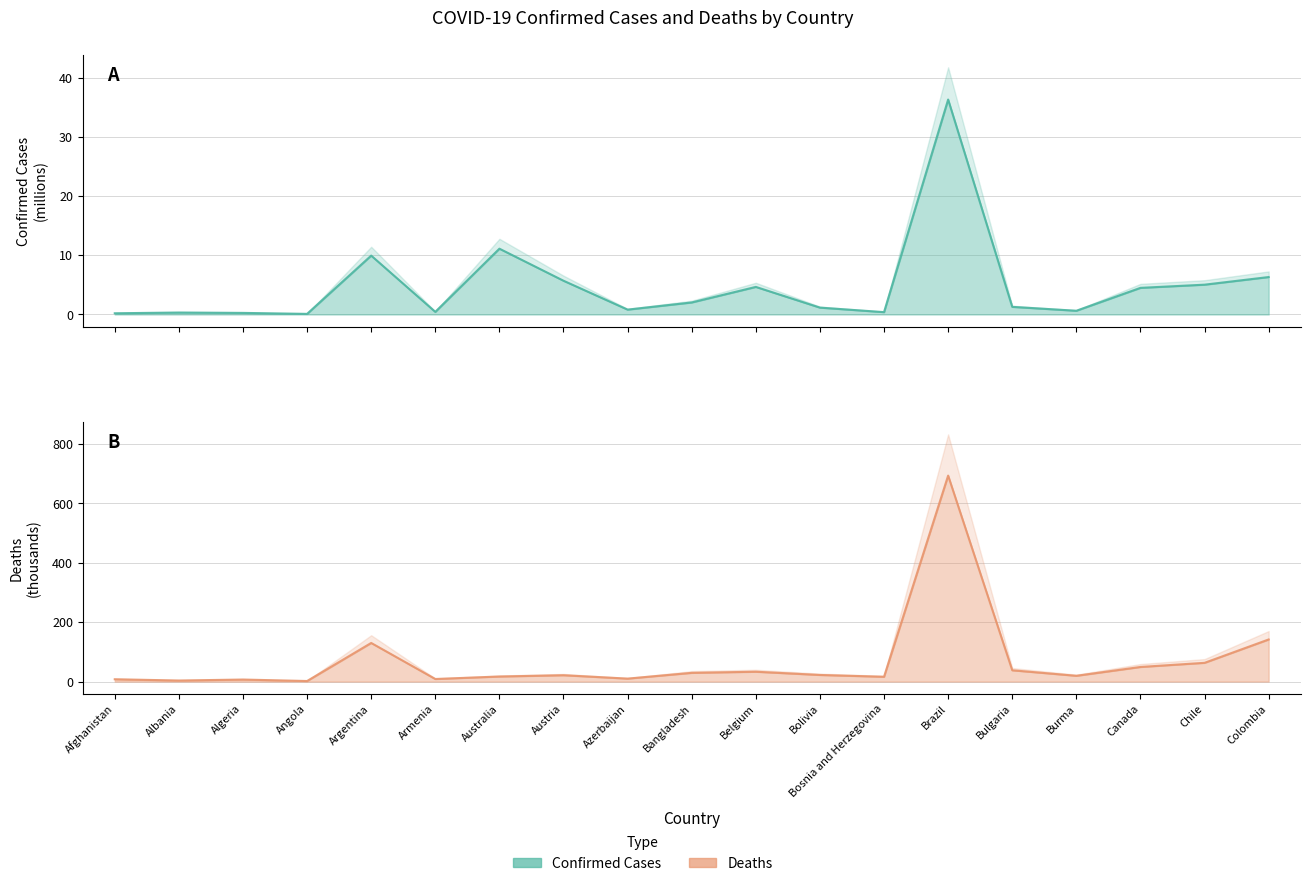

Where does the Deaths series first go above 21?

Argentina